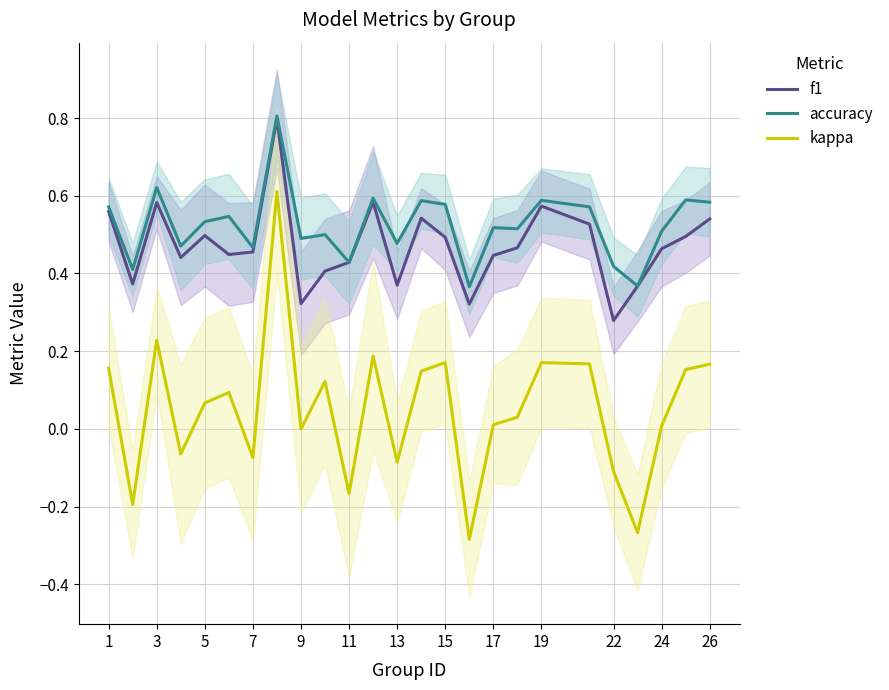

Is this an area chart (filled region under the line)?

No